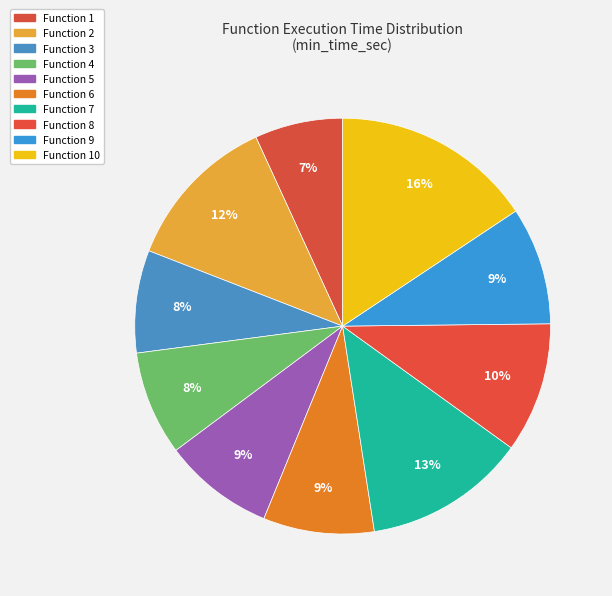

Is there a majority slice in this chart?

No